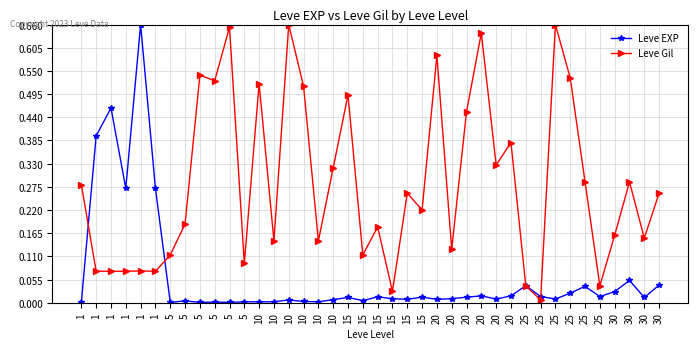

True or false: Leve Gil and Leve EXP intersect in this chart.

True